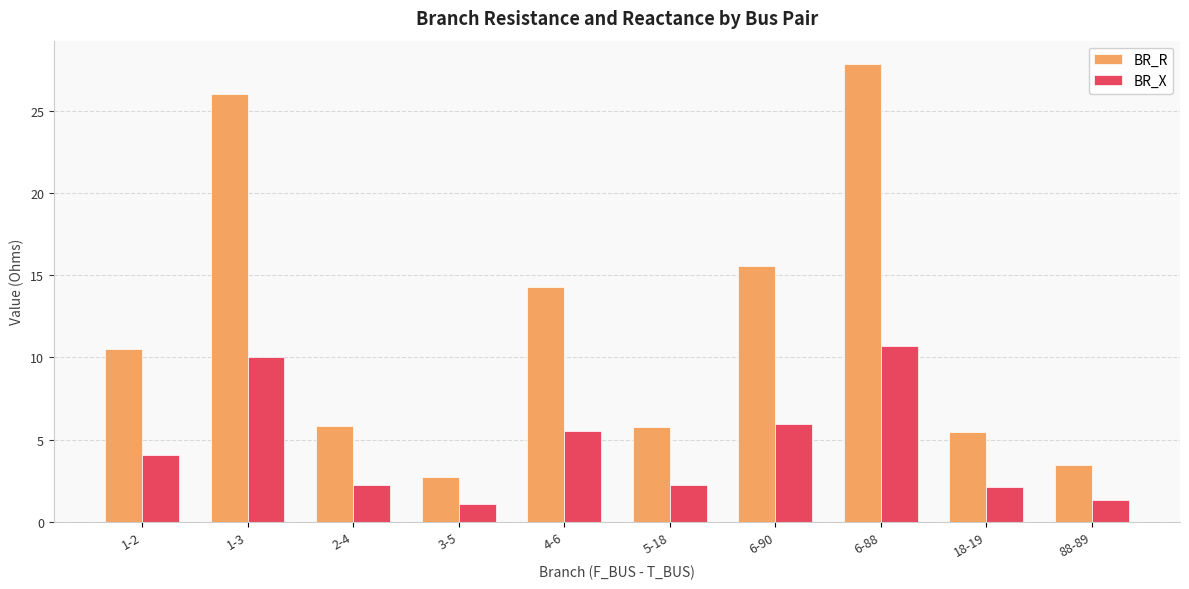

How many series are shown in this chart?

2